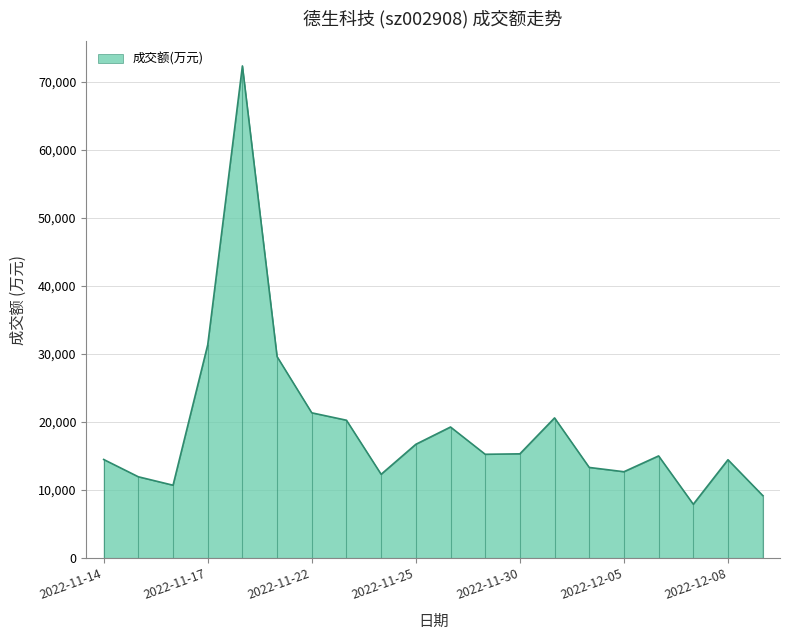

What is the smallest value displayed?

7881